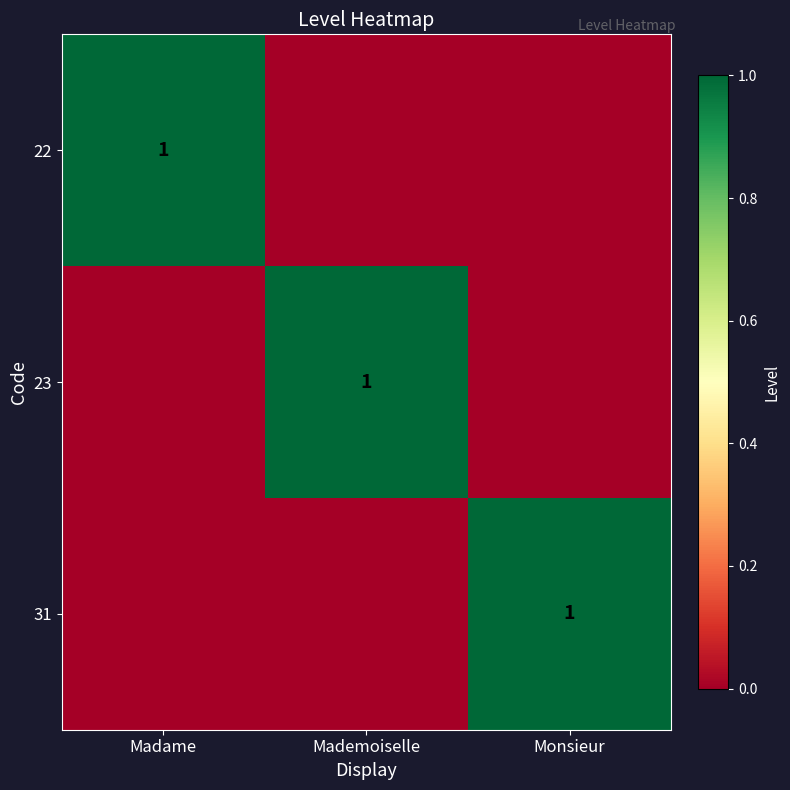

The 23 series shows 2 at Mademoiselle. True or false?

False